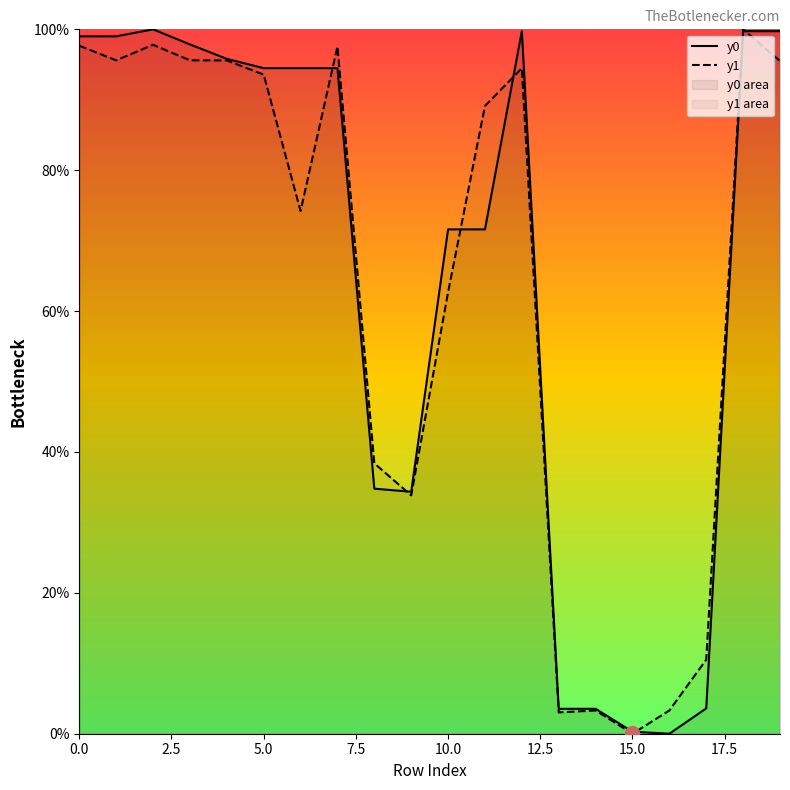

What is the highest value of the y1 series?

100.0